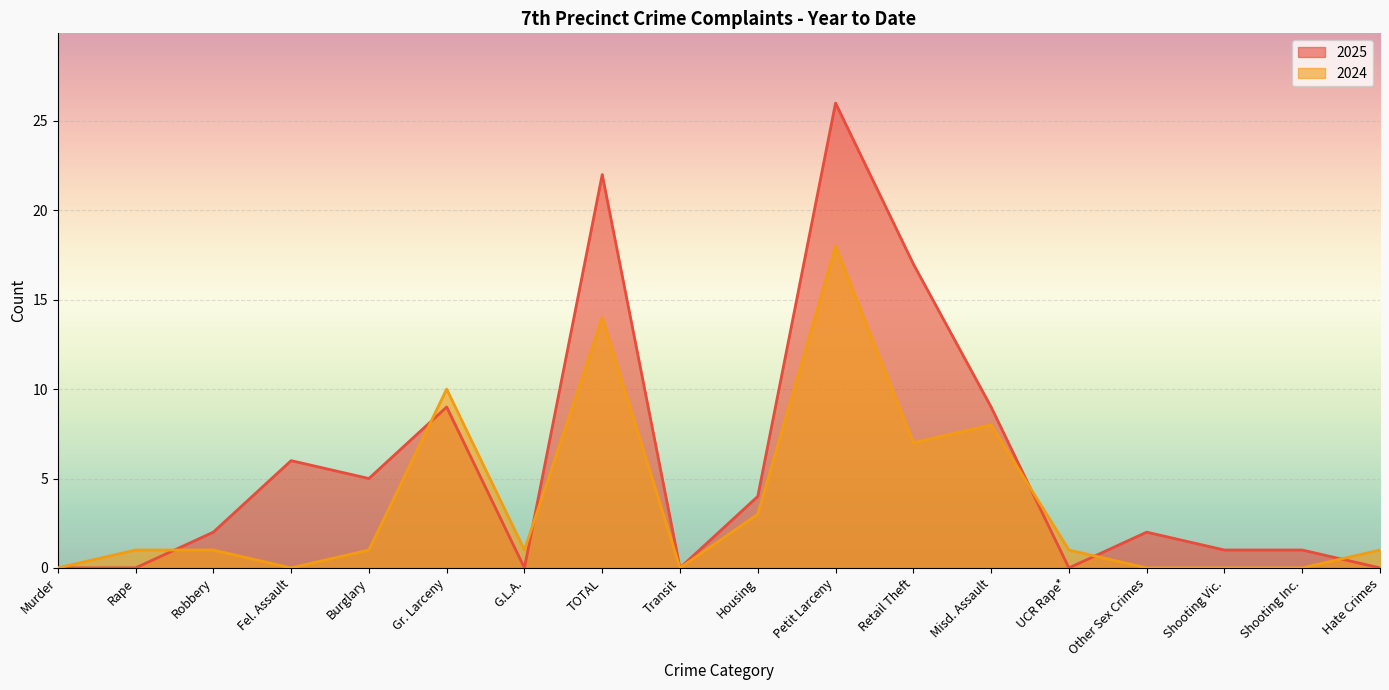

Reading left to right, what are all the values shown in this chart?

2025: Murder=0	Rape=0	Robbery=2	Fel. Assault=6	Burglary=5	Gr. Larceny=9	G.L.A.=0	TOTAL=22	Transit=0	Housing=4	Petit Larceny=26	Retail Theft=17	Misd. Assault=9	UCR Rape*=0	Other Sex Crimes=2	Shooting Vic.=1	Shooting Inc.=1	Hate Crimes=0
2024: Murder=0	Rape=1	Robbery=1	Fel. Assault=0	Burglary=1	Gr. Larceny=10	G.L.A.=1	TOTAL=14	Transit=0	Housing=3	Petit Larceny=18	Retail Theft=7	Misd. Assault=8	UCR Rape*=1	Other Sex Crimes=0	Shooting Vic.=0	Shooting Inc.=0	Hate Crimes=1